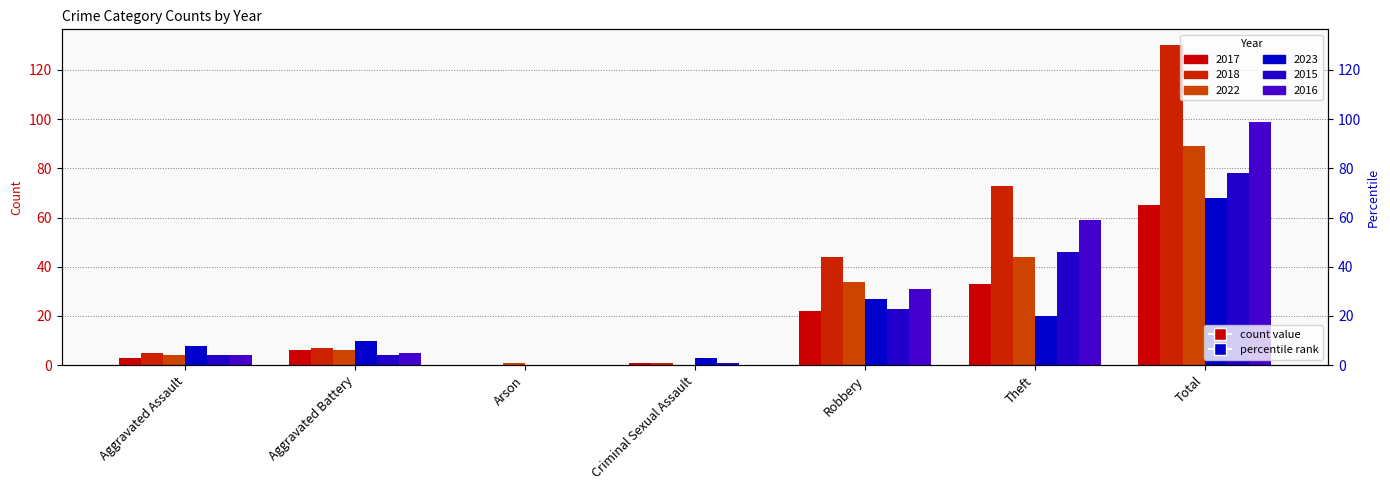

How many data points in 2015 are less than 4?

2